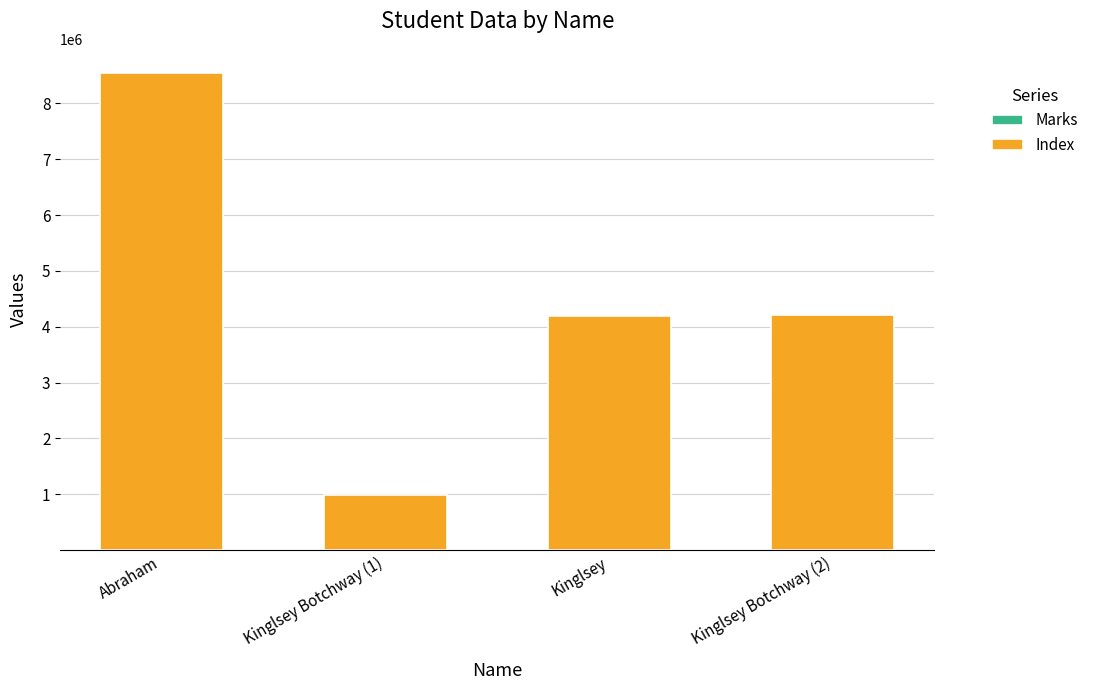

At which category is the sum across all series the highest?

Abraham